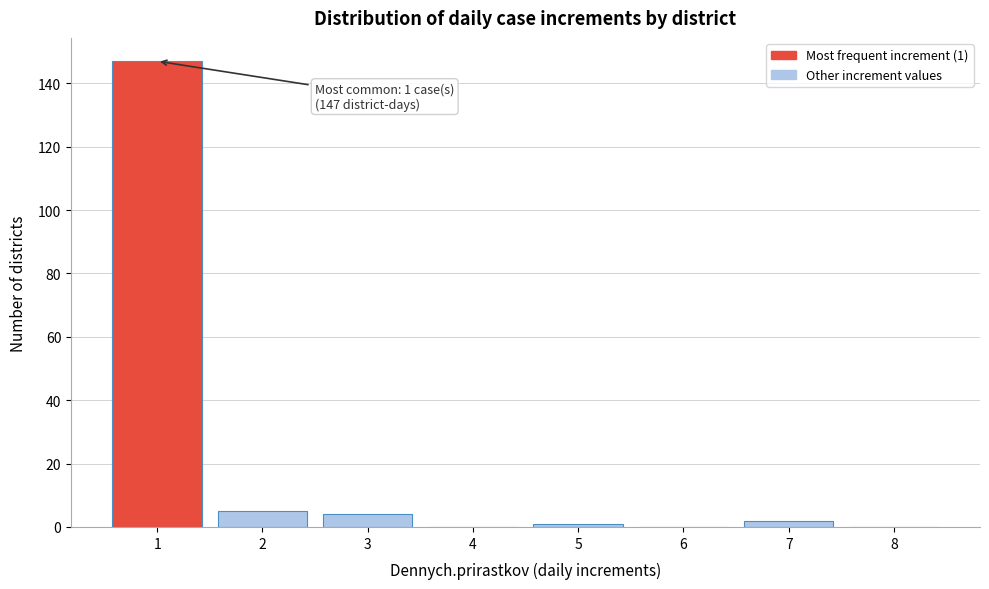

Which range on the x-axis has the tallest bar?

0.5 to 1.5